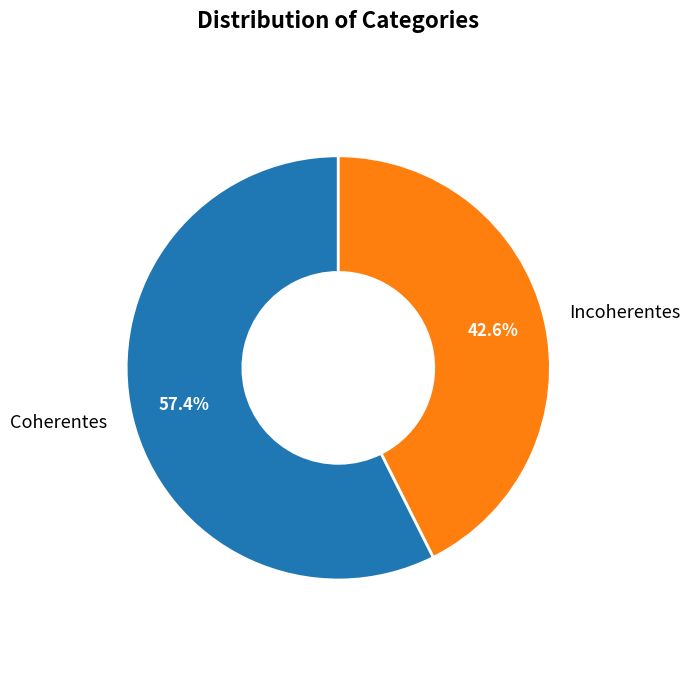

Between Incoherentes and Coherentes, which is larger?

Coherentes